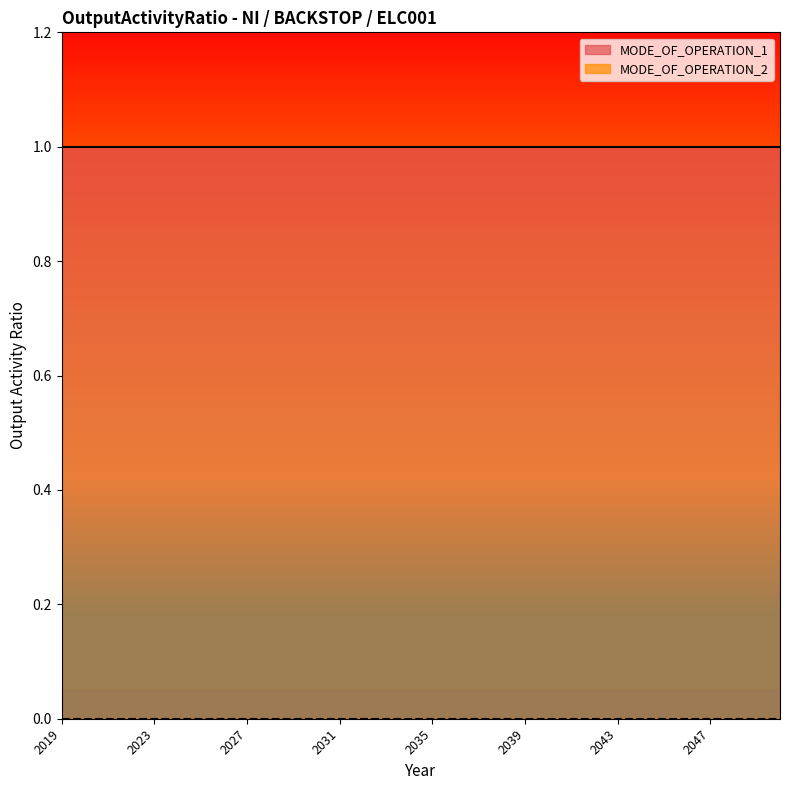

At 2032, list the series in order from smallest to largest.

MODE_OF_OPERATION_2, MODE_OF_OPERATION_1